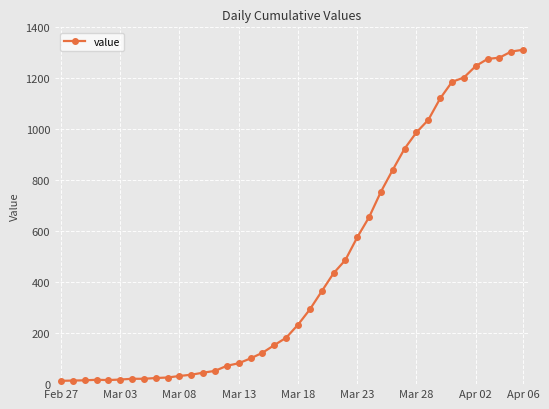

What is the average value?

465